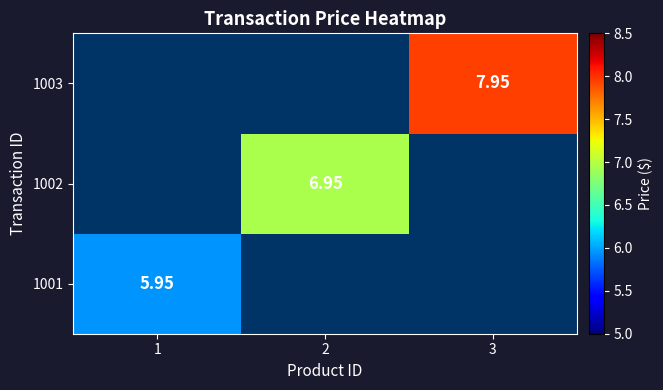

Which category has the highest value in the 1001 series?

1